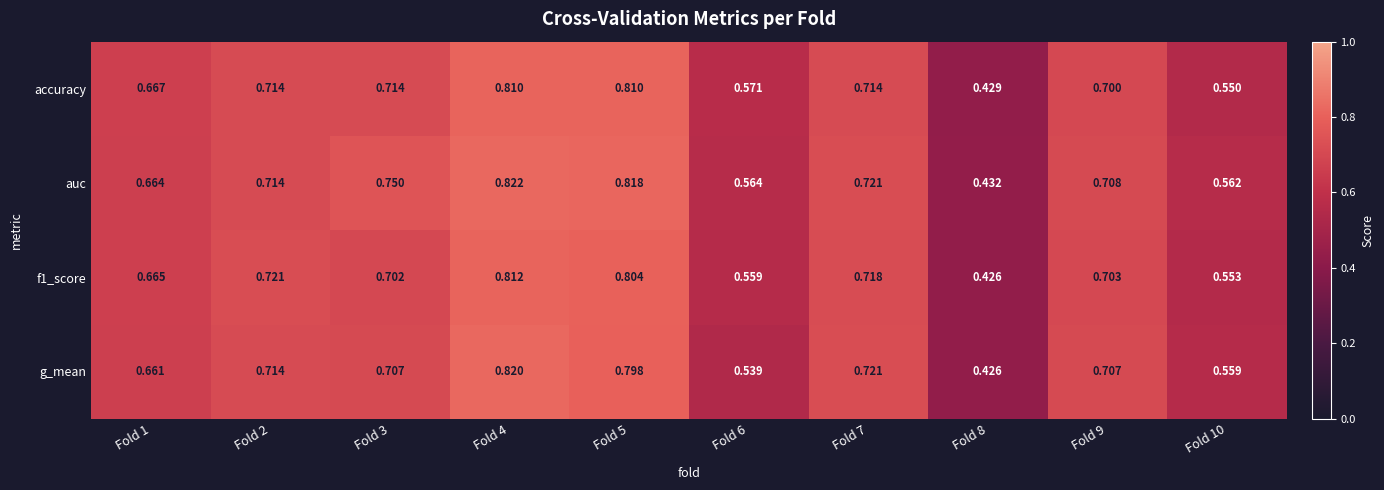

Between Fold 2 and Fold 5, which series saw the biggest shift?

auc